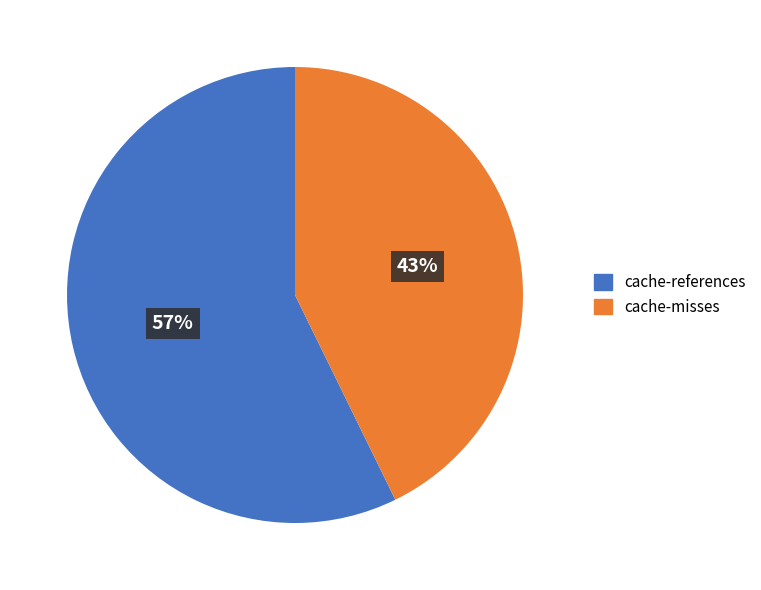

Combined, do cache-misses and cache-references account for over 50%?

Yes